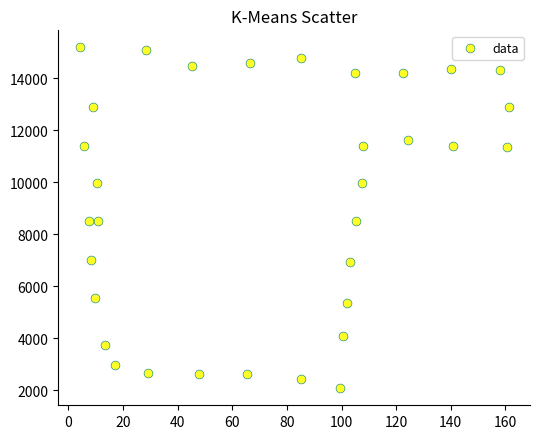

What is the range of Y values (max minus min)?

13106.5